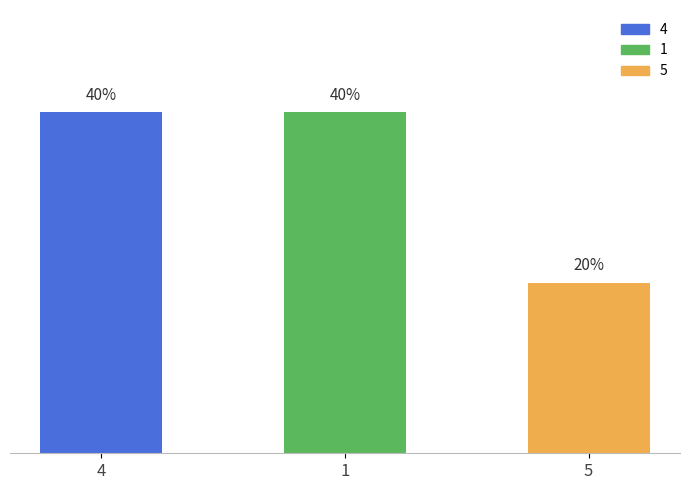

Does the chart contain any negative values?

No